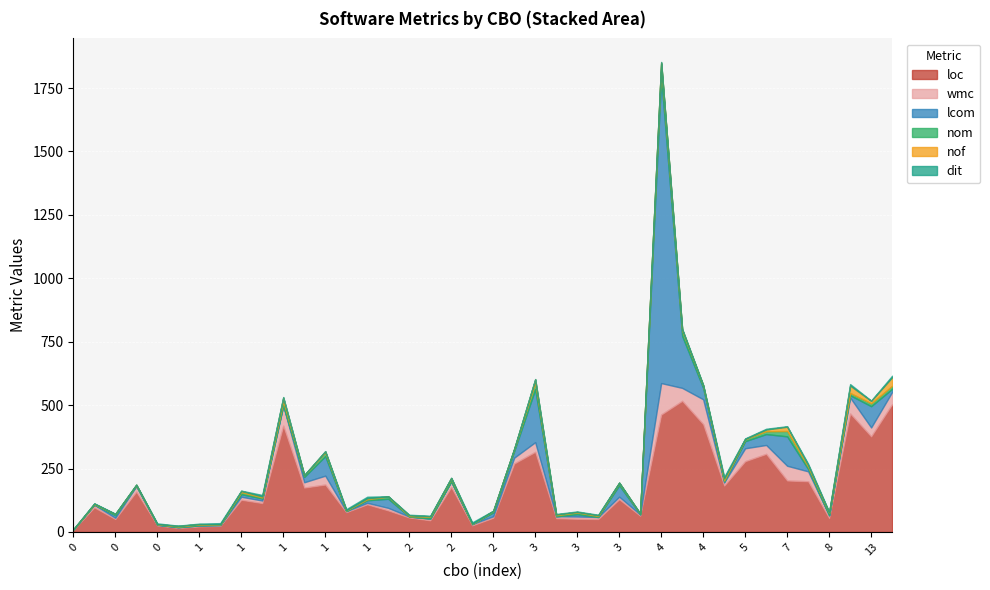

What is the sum of the nof values at 10 and 23?

6